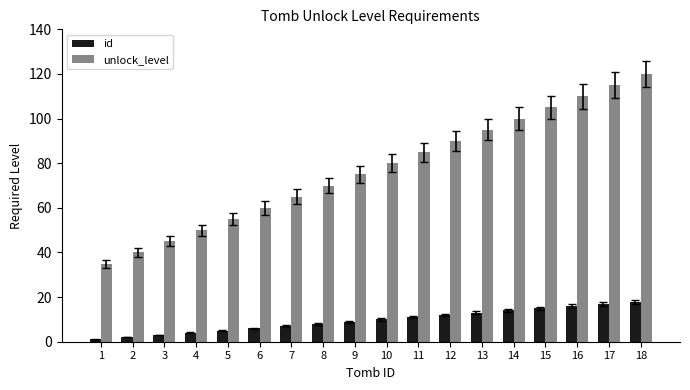

The id series shows 6 at 6. True or false?

True